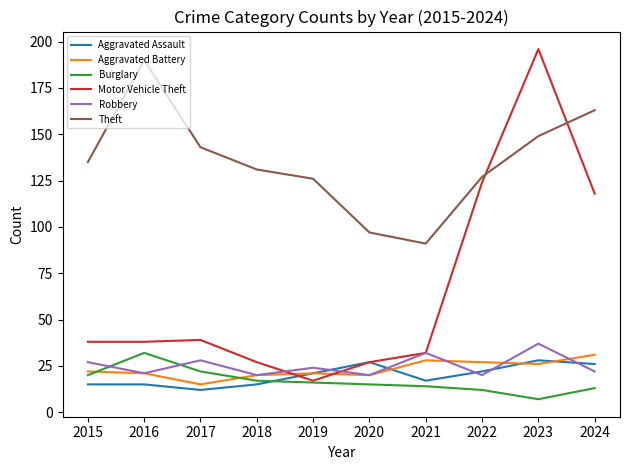

Does the chart display data point markers on the line(s)?

No